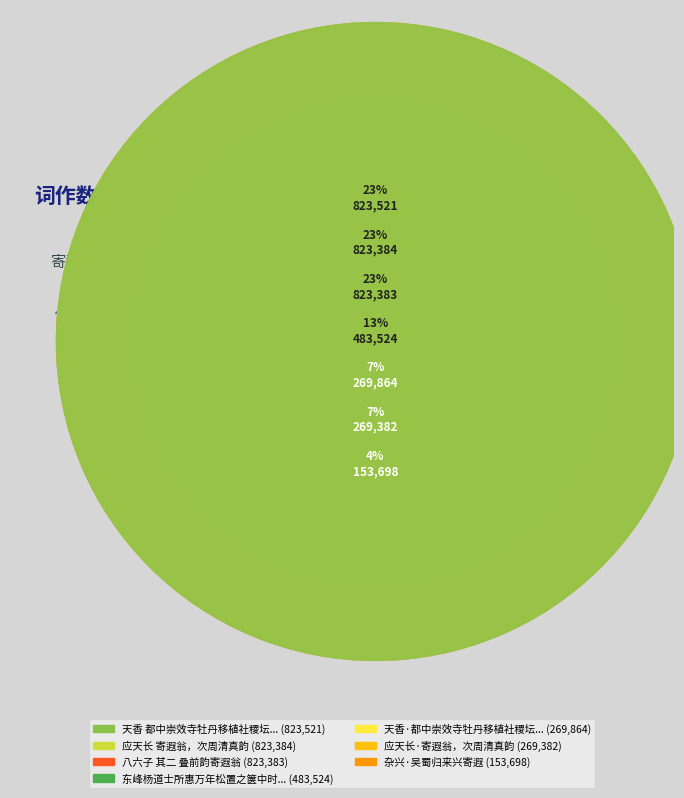

Is it true that 应天长·寄遐翁，次周清真韵 is 7% of the pie?

True